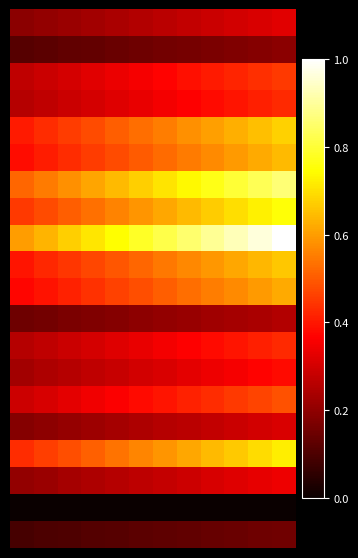

Count the number of categories in the chart.

12